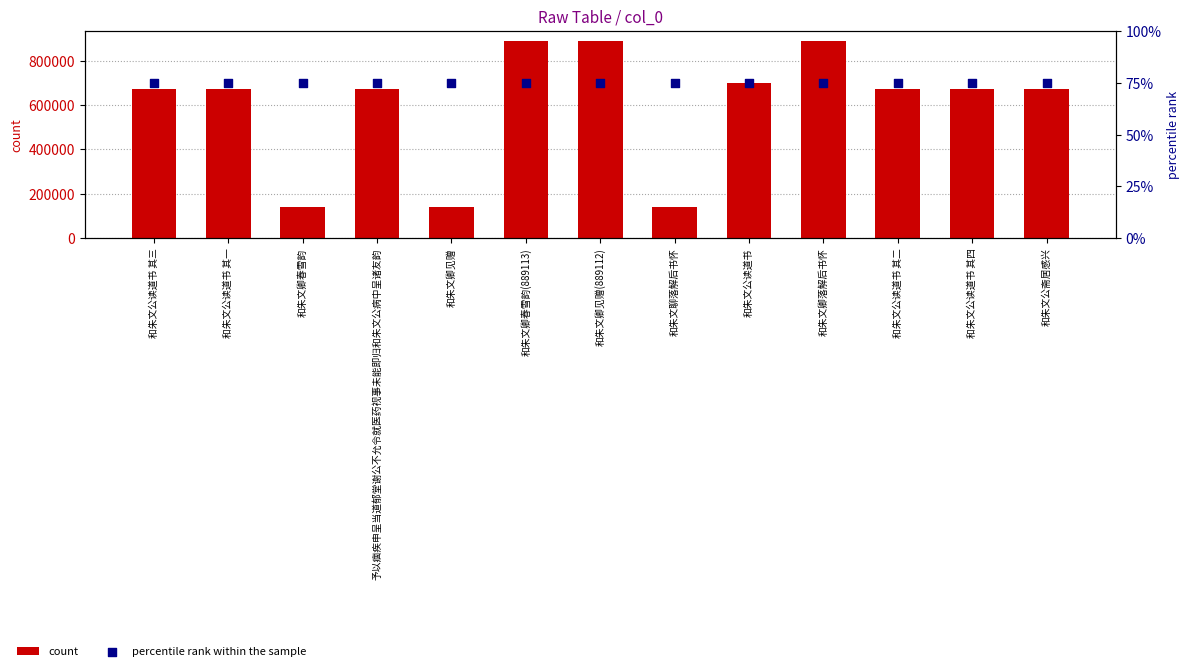

Is the value of count at 和朱文聊落解后书怀 greater than the value of percentile rank within the sample at 和朱文卿见赠?

Yes